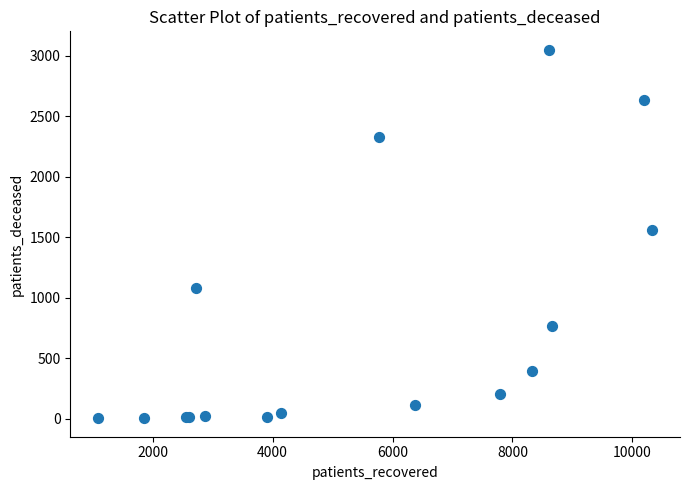

What Y value in the scatter plot is closest to 1525?

1560